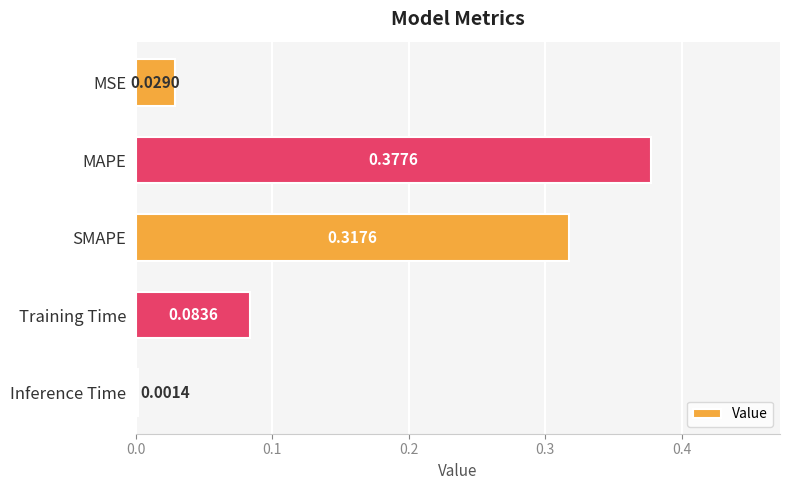

Which category has the highest value across all series?

MAPE